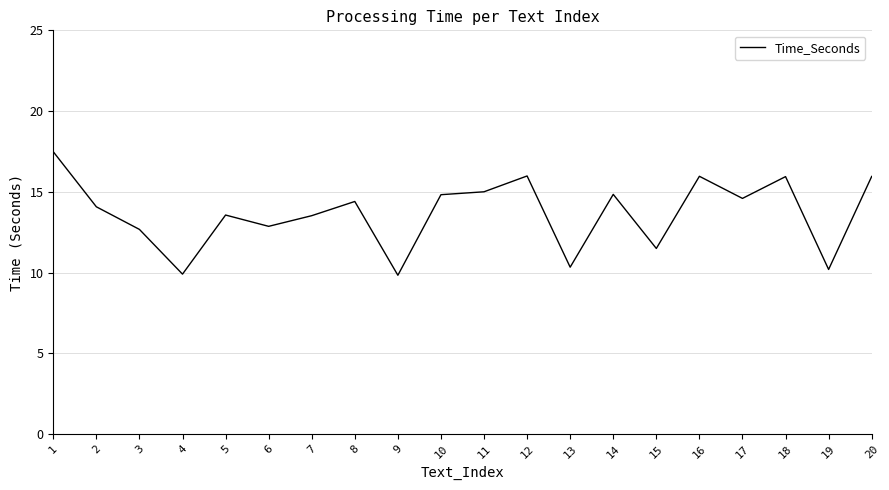

True or false: the data shows 3.1 at 4.

False